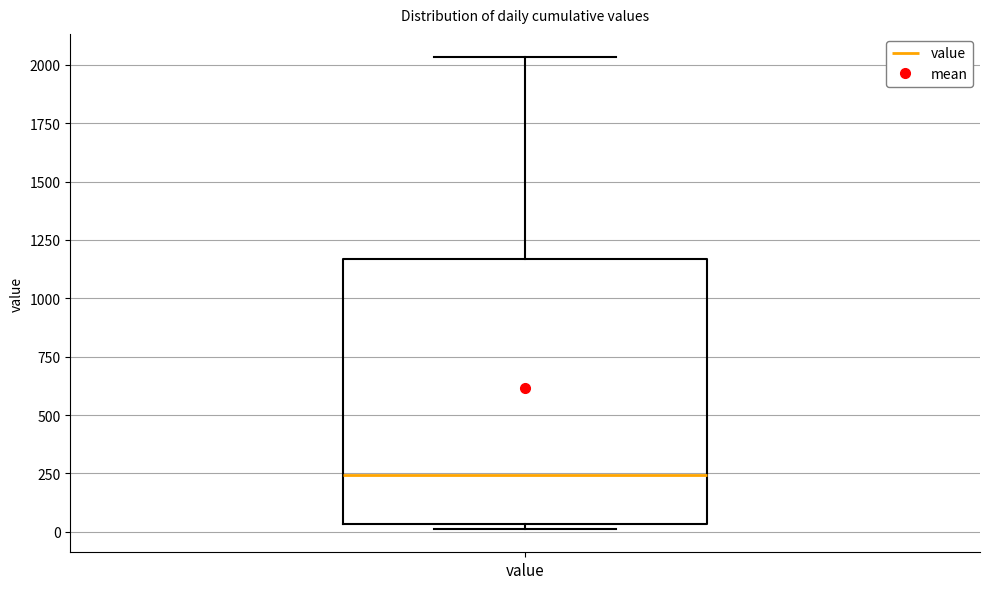

Transcribe this box plot: give where the median line is, the range the box spans, and where the two whiskers end, as read against the y-axis. The values are not printed on the chart, so give them approximately, as read against the axis.

median 250, box 50 to 1150, whiskers 0 to 2050